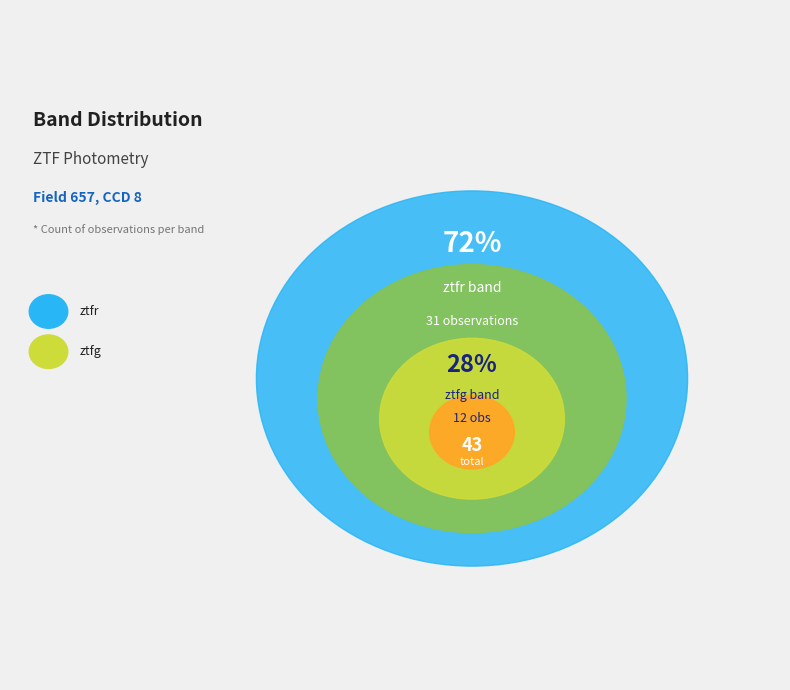

How many segments does this pie chart have?

2